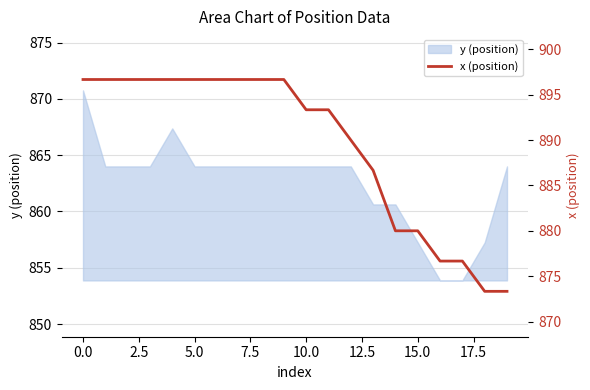

What is the ratio of the value at 12 to the value at 13?

1.0